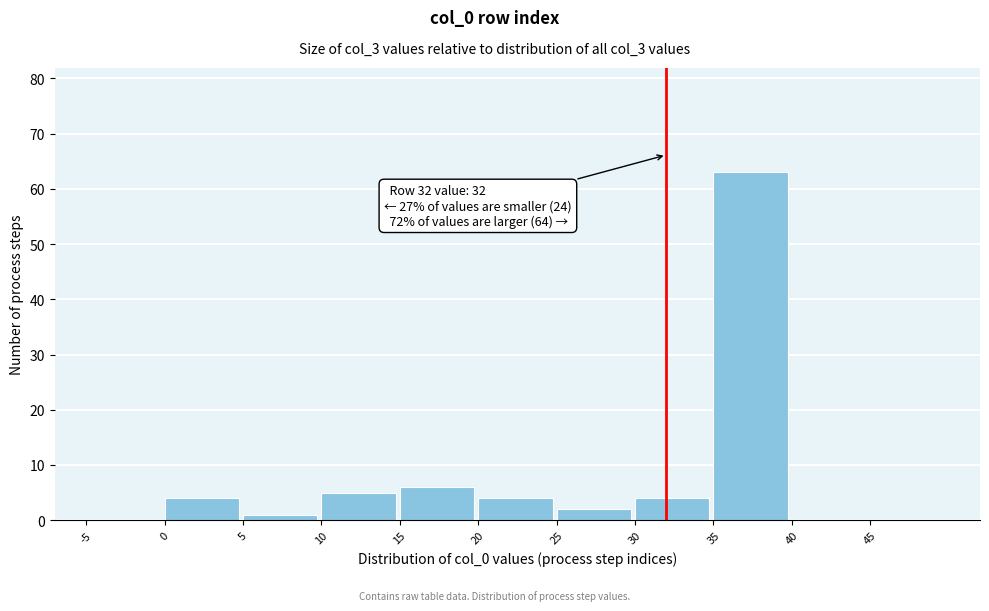

Which range on the x-axis has the tallest bar?

35 to 40